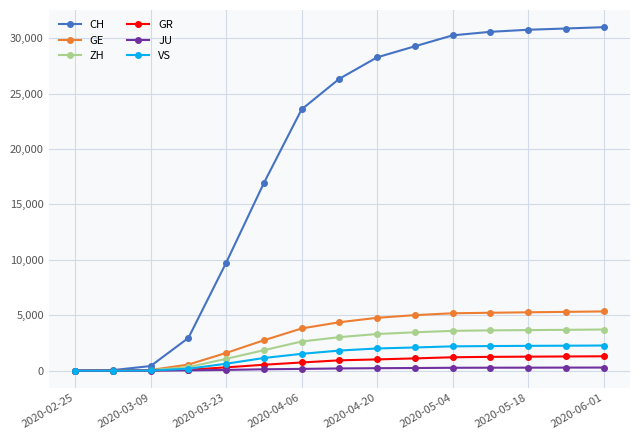

What is the maximum value shown in the chart?

30989